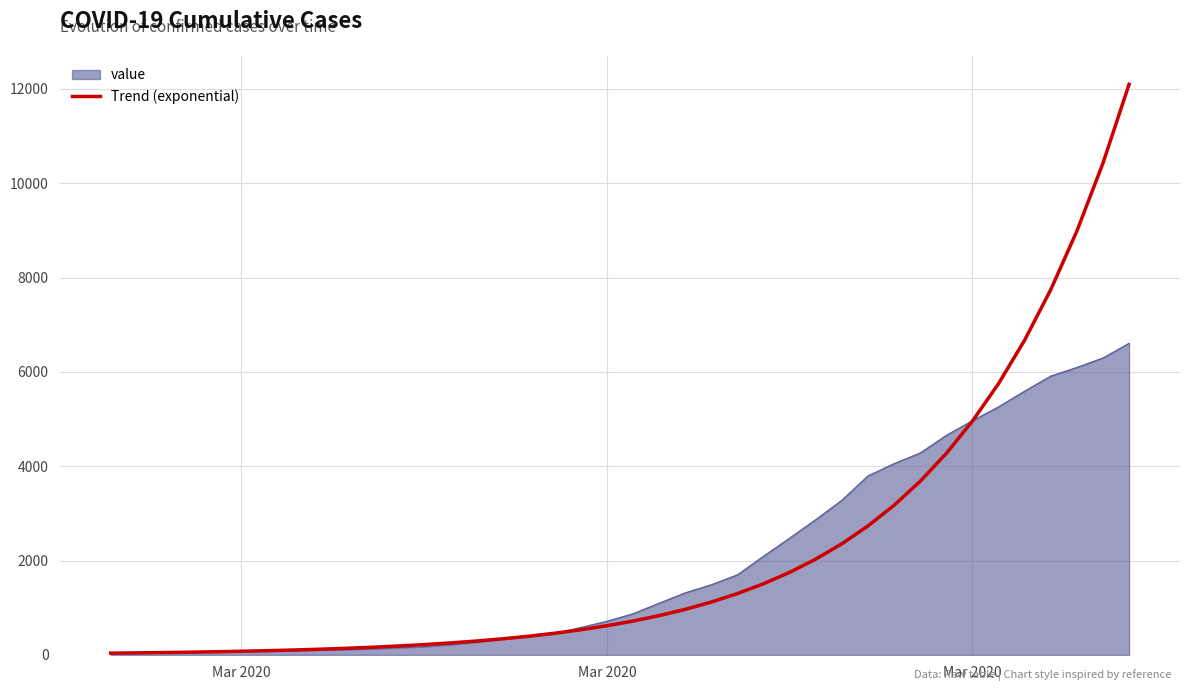

List the series in order of their peak value, highest first.

Trend (exponential), value